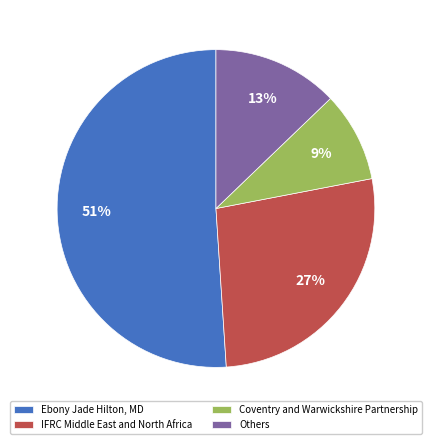

Is it true that IFRC Middle East and North Africa is 19% of the pie?

False